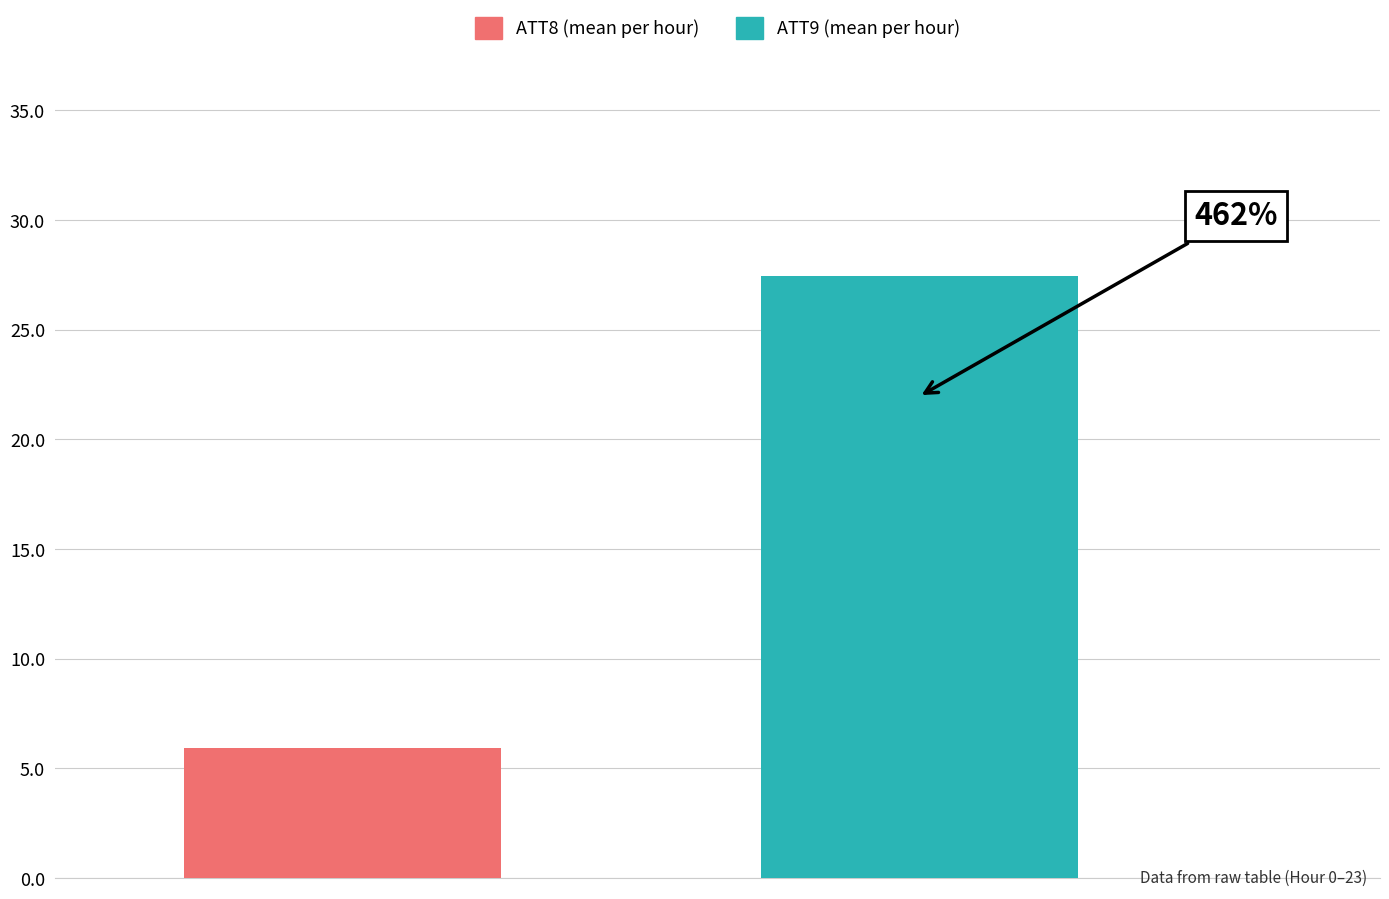

Are the bars grouped side by side (vs. stacked)?

Yes